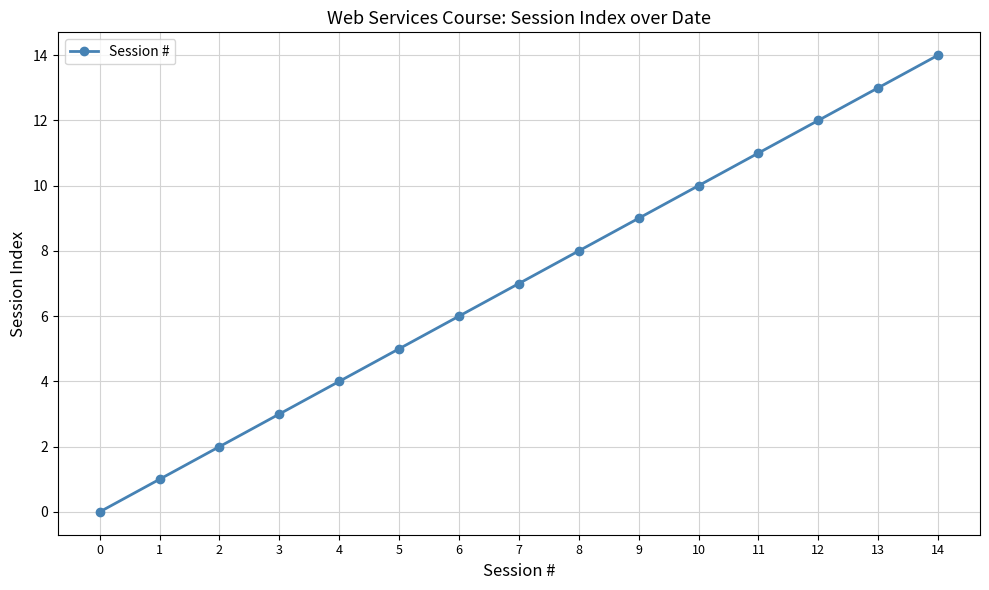

How many data points are less than 7?

7